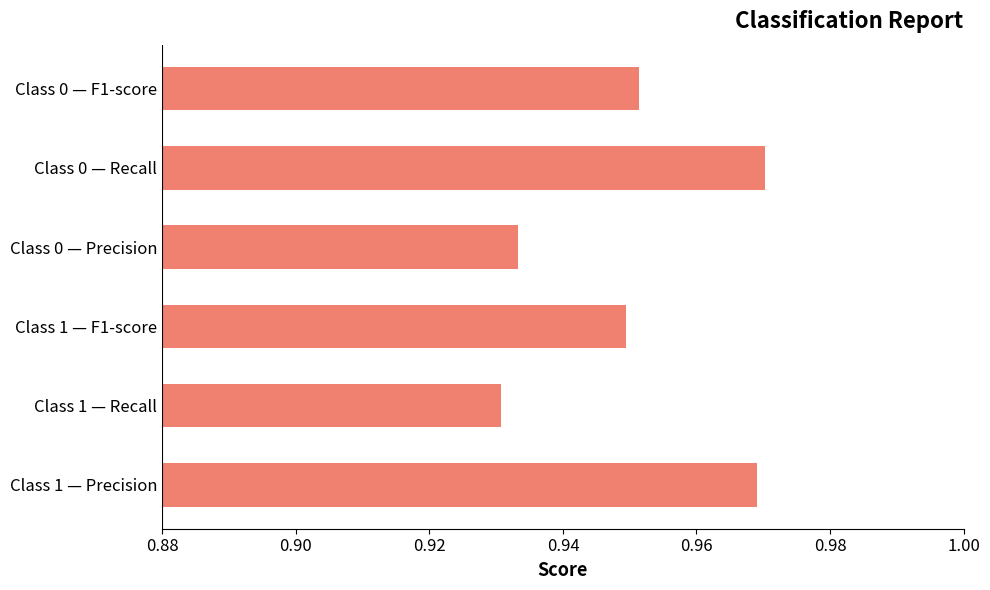

True or false: the data shows 1.4 at Class 0 — F1-score.

False